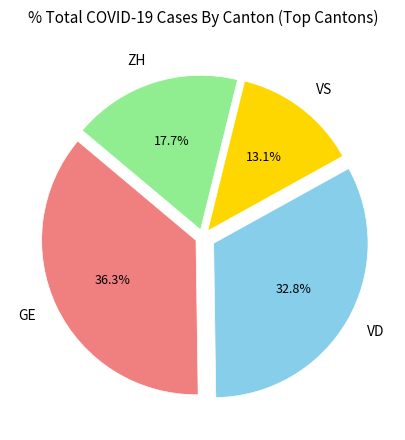

Is there a majority slice in this chart?

No